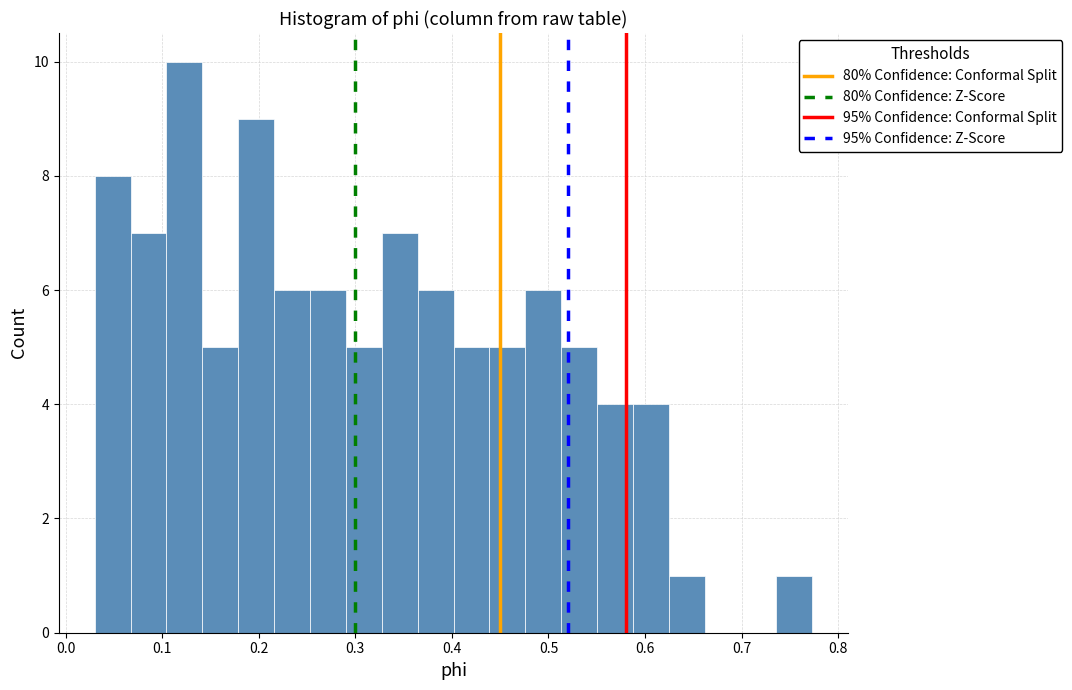

Around what value on the x-axis is the tallest bar? Give the approximate position of its centre, as read against the axis.

0.12